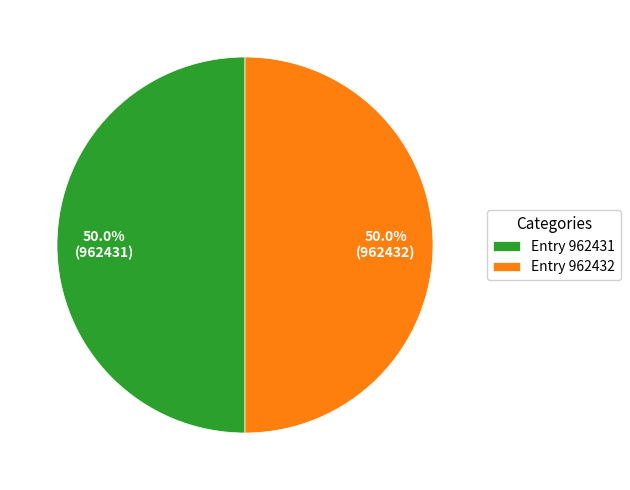

To the nearest percent, what is the average slice percentage?

50%